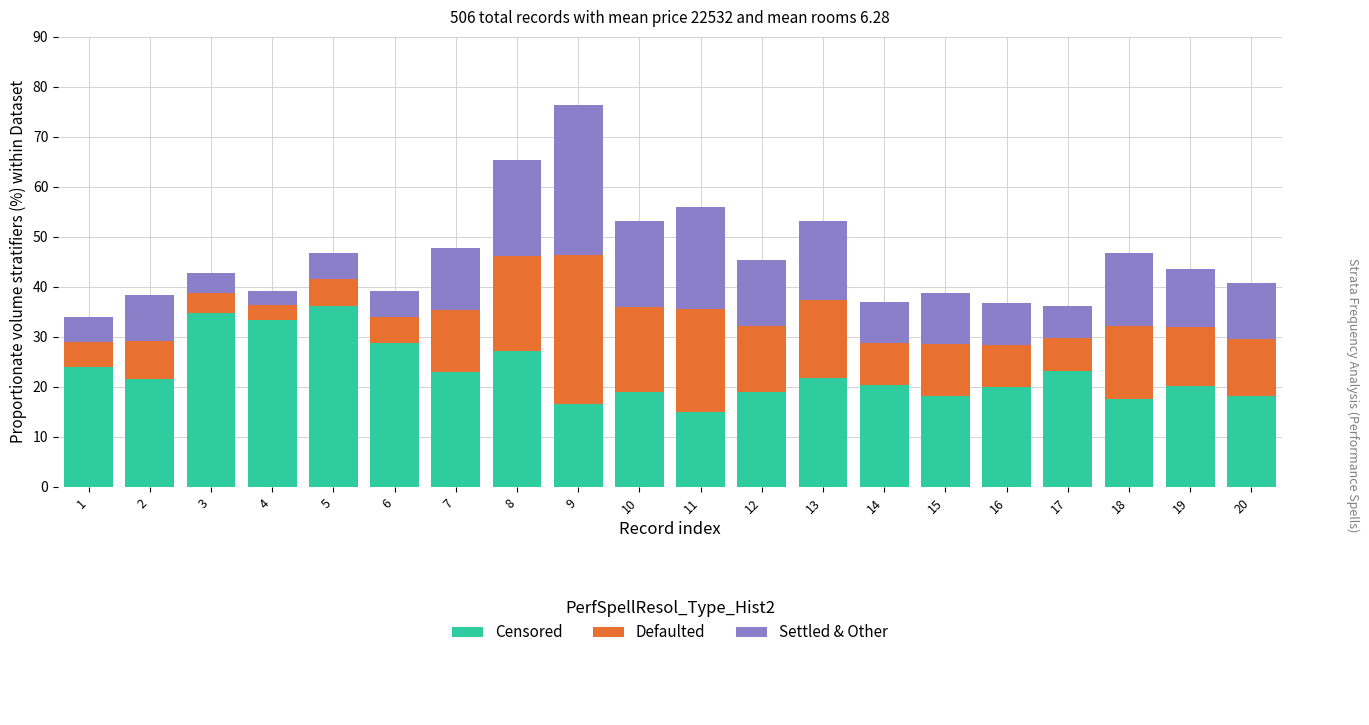

What is the minimum value for Censored?

15.0